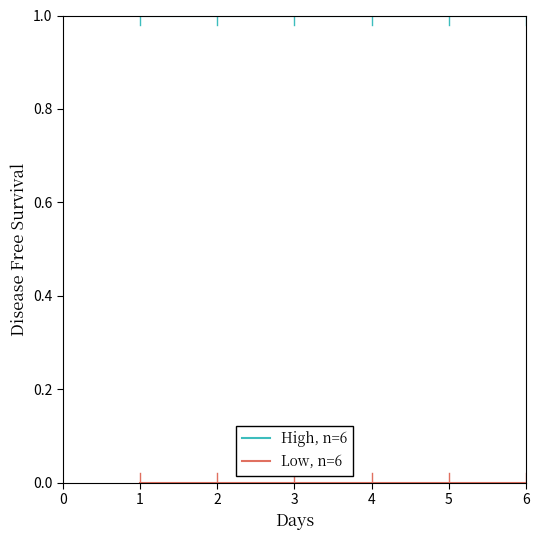

What is the maximum value shown in the chart?

1